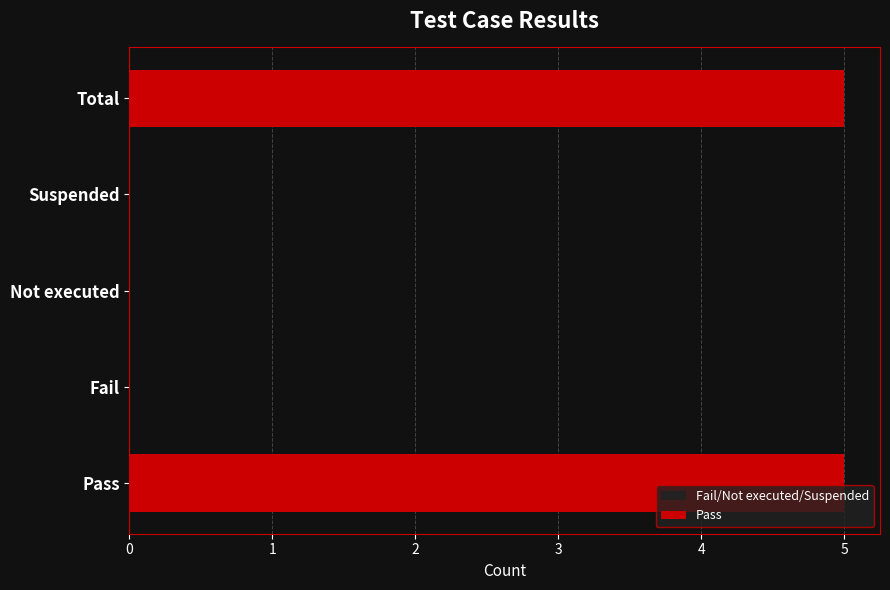

What is the approximate value at Pass?

5